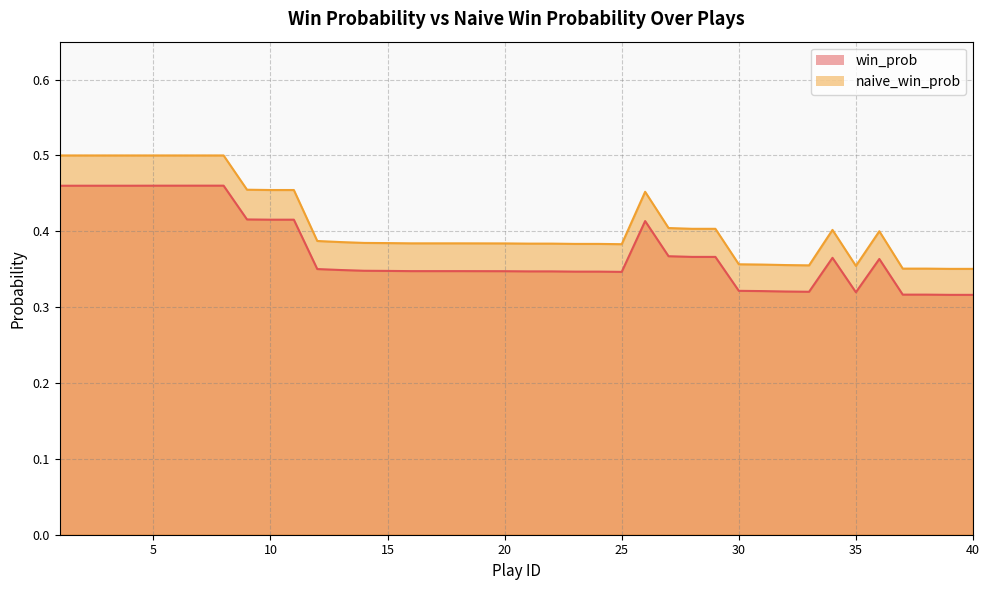

Which label corresponds to the smallest value in the chart?

39